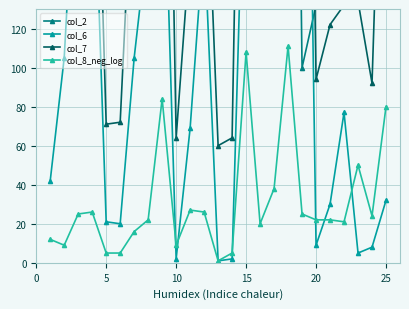

Is it true that col_8_neg_log equals 9 at 10?

True